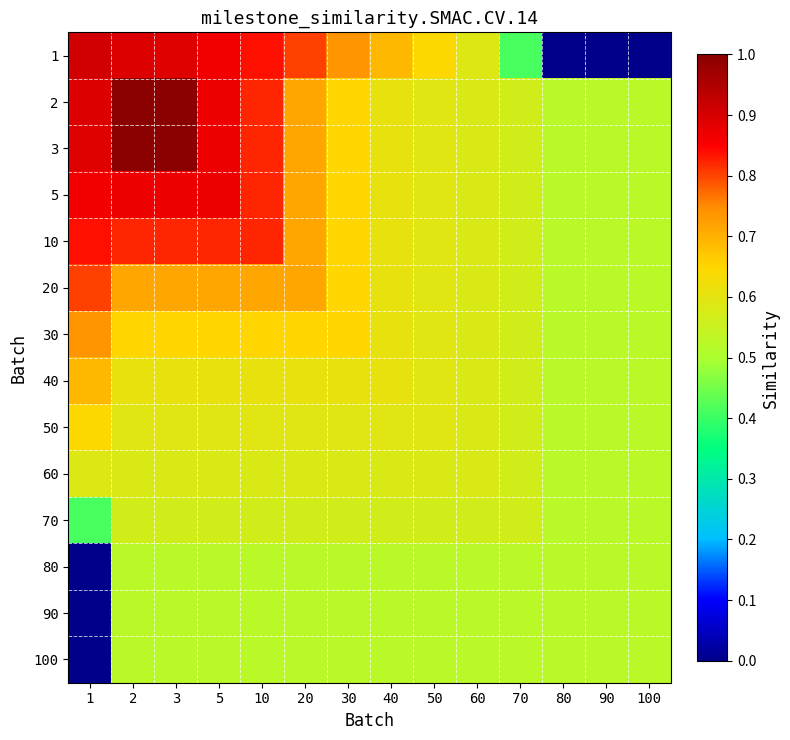

Between 90 and 70, which is larger?

70